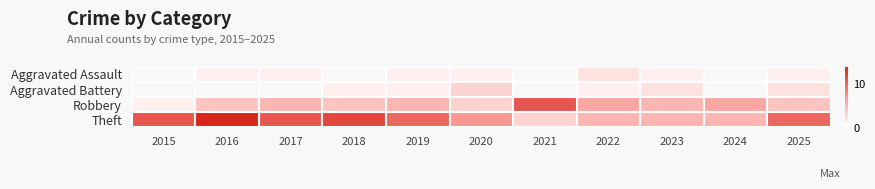

List the series in order of their overall mean, lowest first.

Aggravated Assault, Aggravated Battery, Robbery, Theft